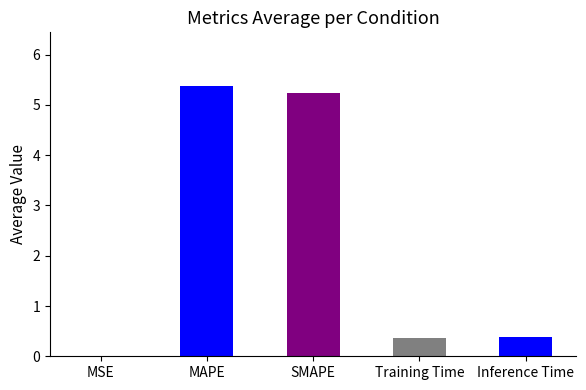

What is the change in value from SMAPE to Training Time?

-4.9